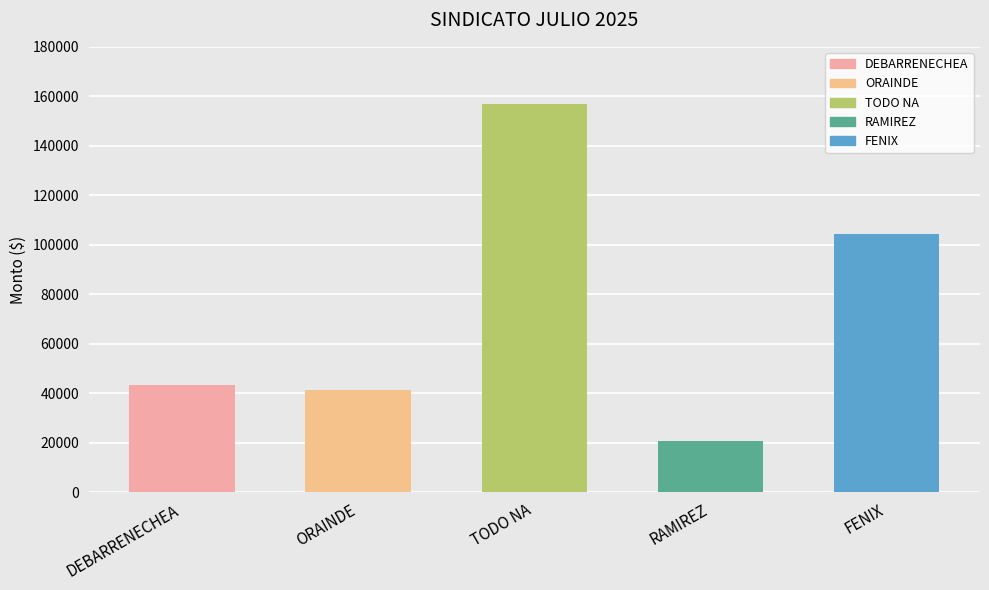

What is the change in value from DEBARRENECHEA to FENIX?

+61153.7